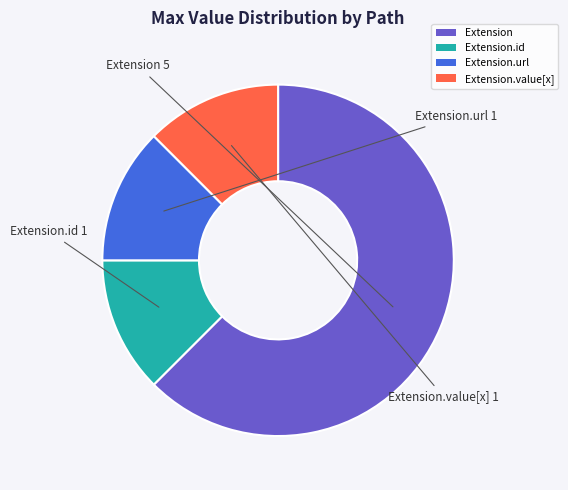

Is there a majority slice in this chart?

Yes